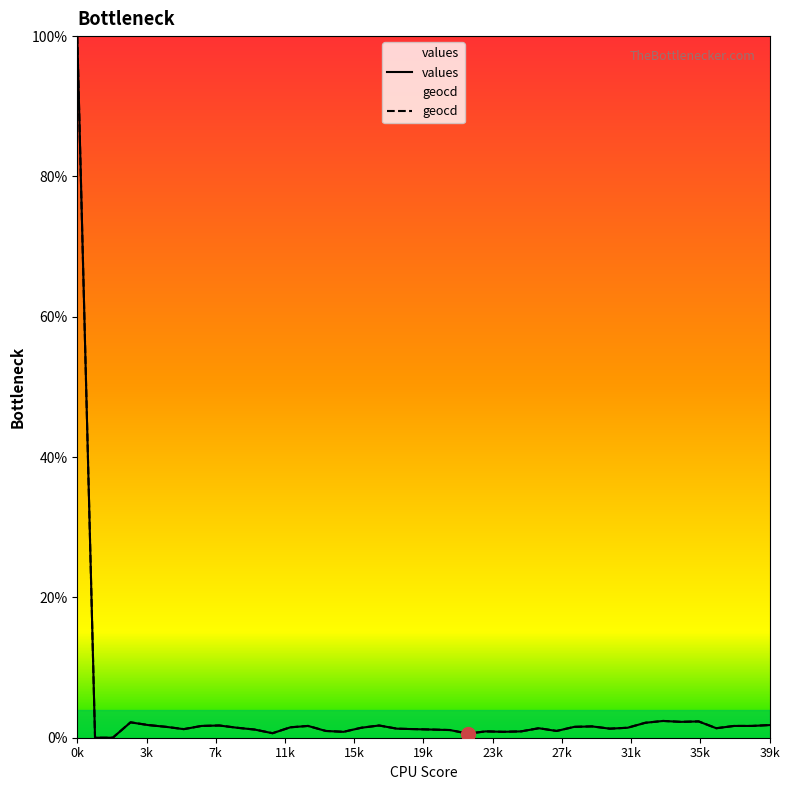

Which category has the lowest value in the geocd series?

1